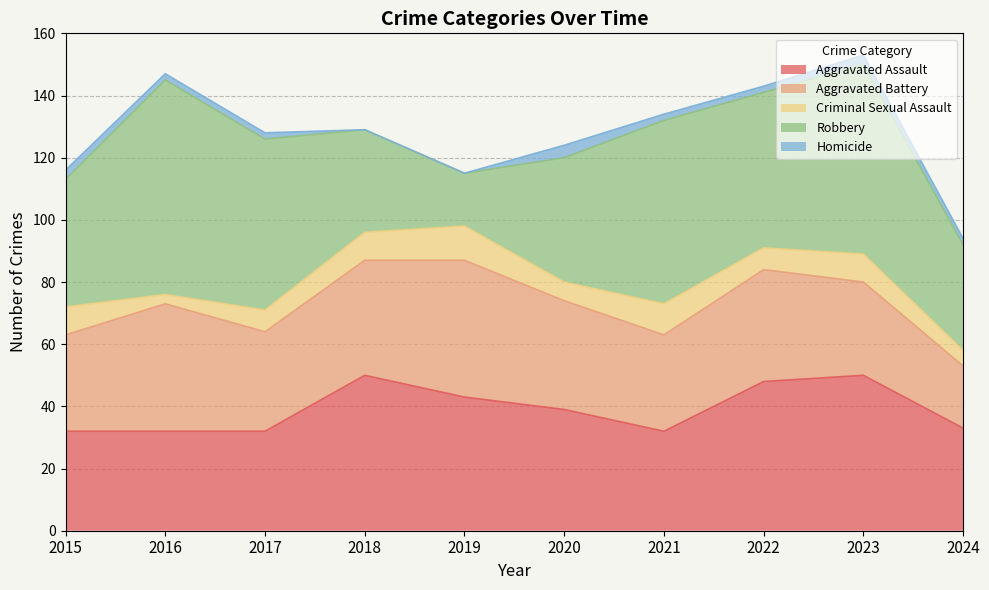

Reading right to left, what are all the values shown in this chart?

Aggravated Assault: 33	50	48	32	39	43	50	32	32	32
Aggravated Battery: 20	30	36	31	35	44	37	32	41	31
Criminal Sexual Assault: 5	9	7	10	6	11	9	7	3	9
Robbery: 34	61	50	59	40	17	33	55	69	41
Homicide: 2	3	2	2	4	0	0	2	2	3